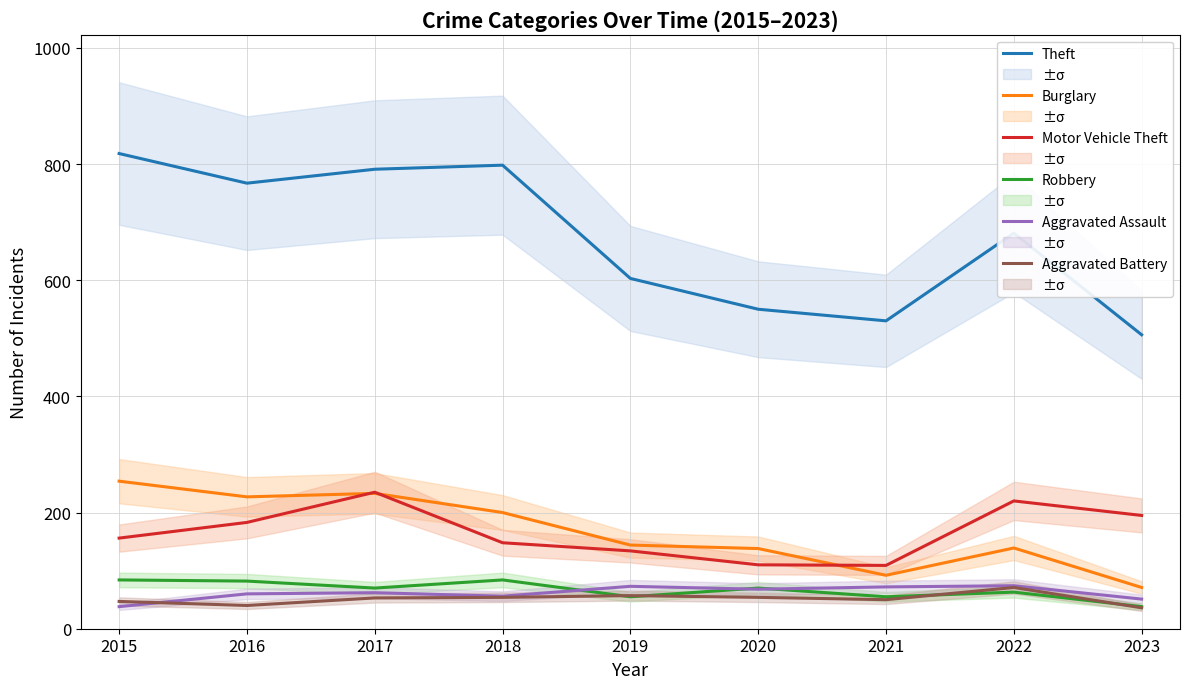

At which label does Aggravated Battery reach its minimum?

2023